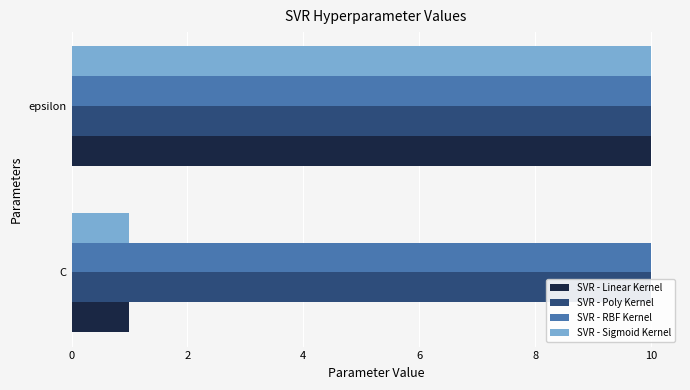

True or false: SVR - Linear Kernel has a value of 0.3 at C.

False